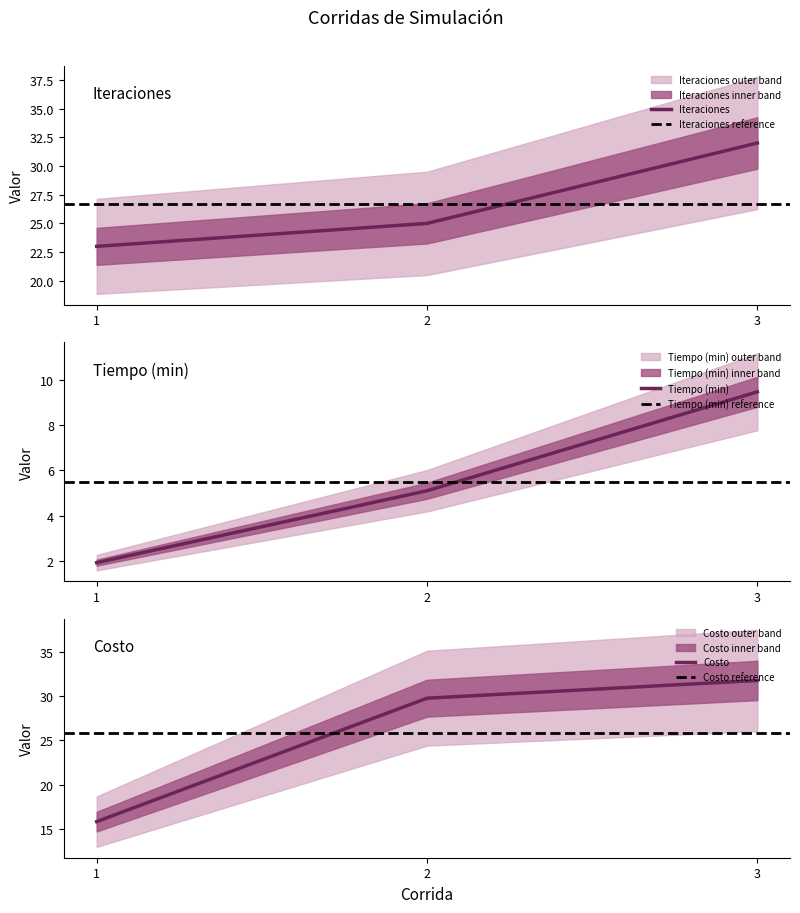

Which category has the highest value in the Tiempo (min) series?

3